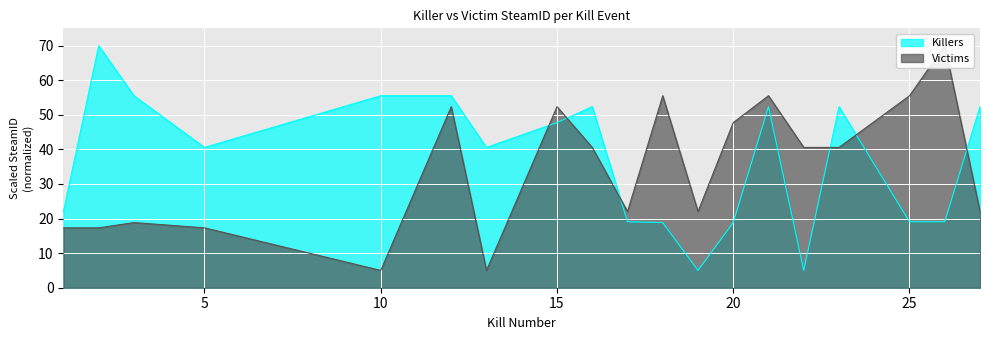

Which series has the largest range (max minus min)?

Killers